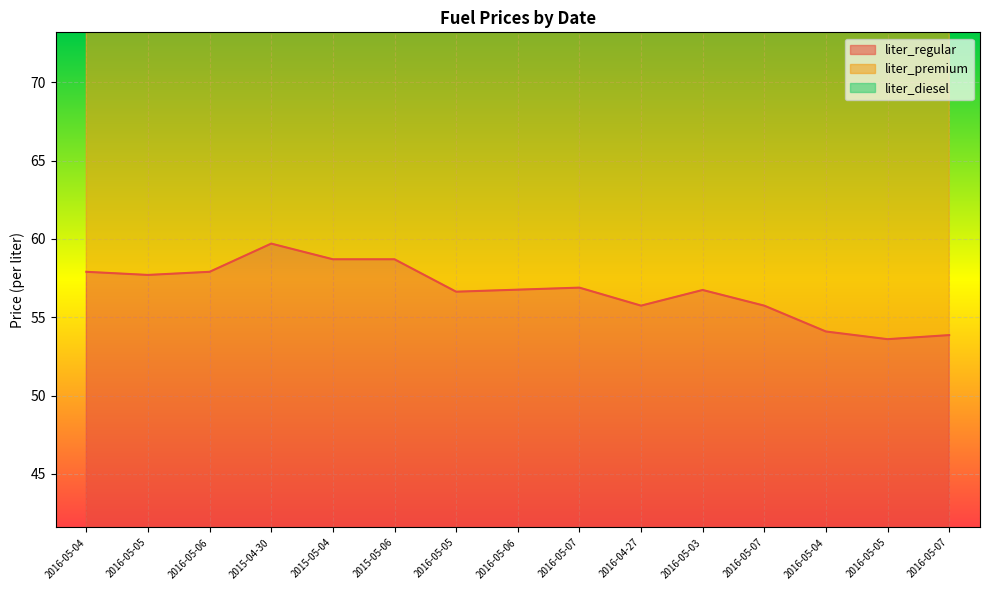

What is the sum of all liter_regular values?

850.6